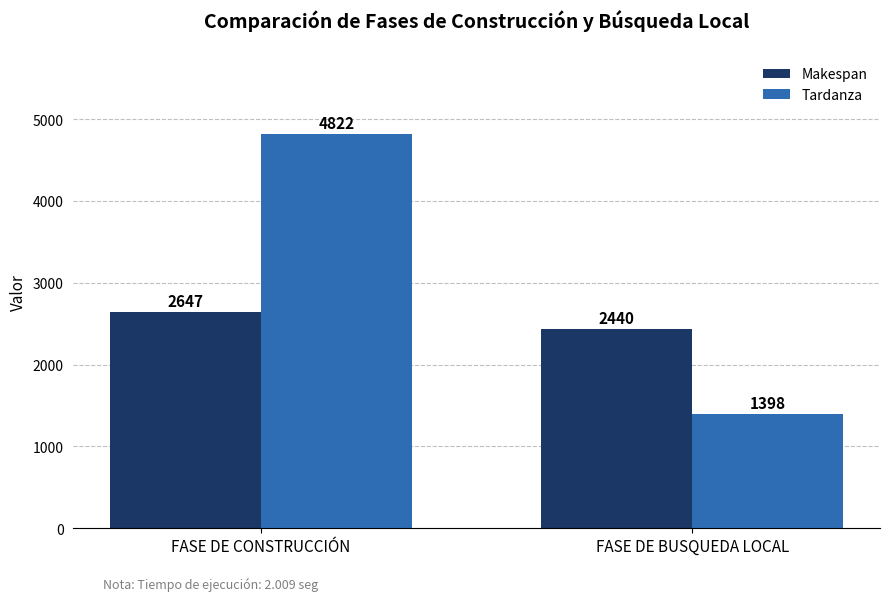

What is the smallest value displayed?

1398